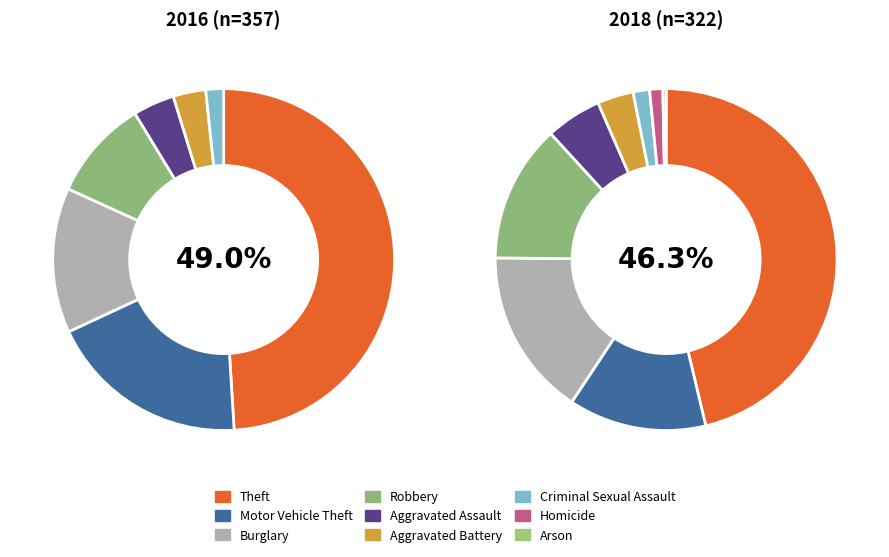

Count the number of slices in the pie.

9